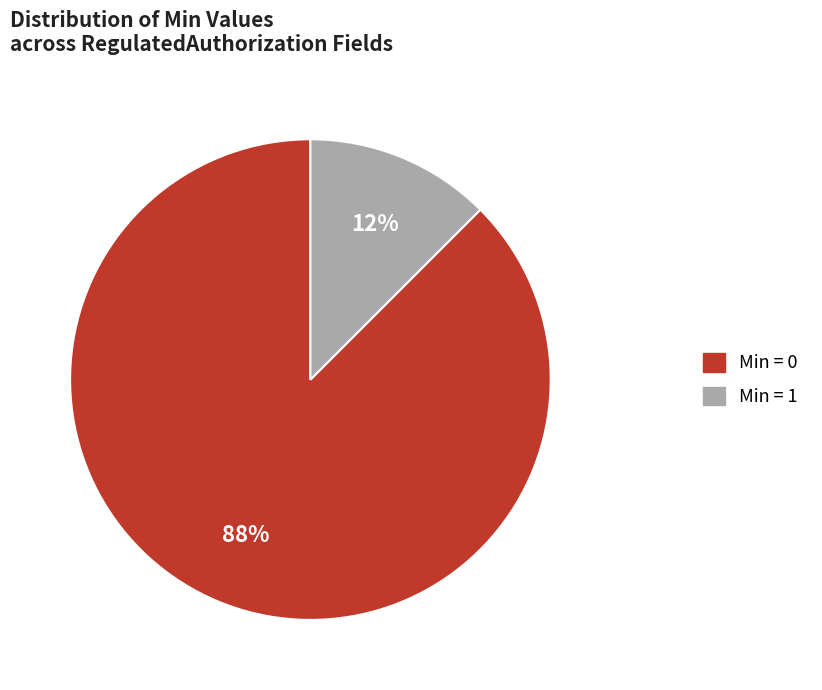

To the nearest percent, what is the average slice percentage?

50%